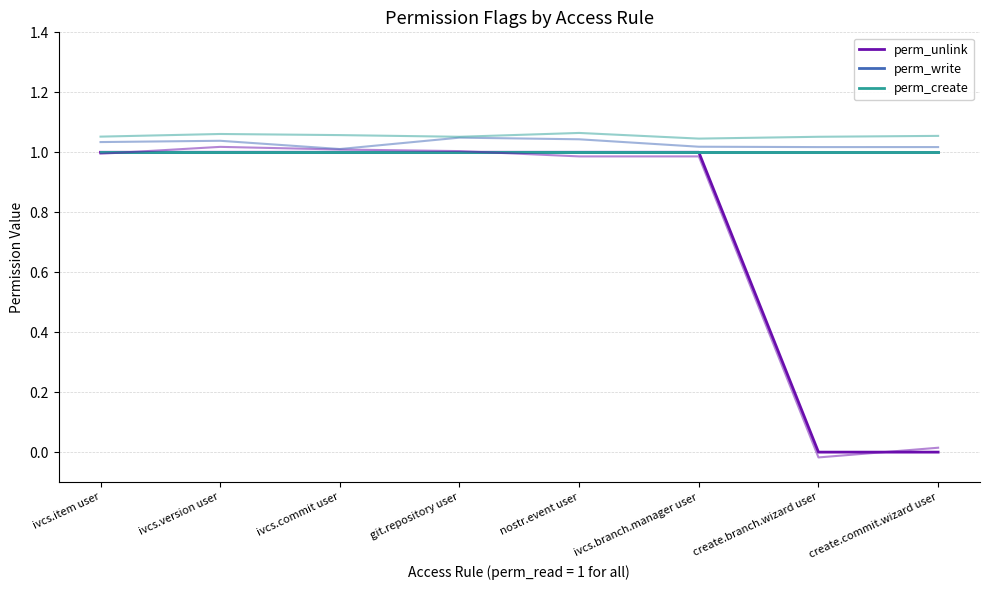

What is the average value of the perm_write series?

1